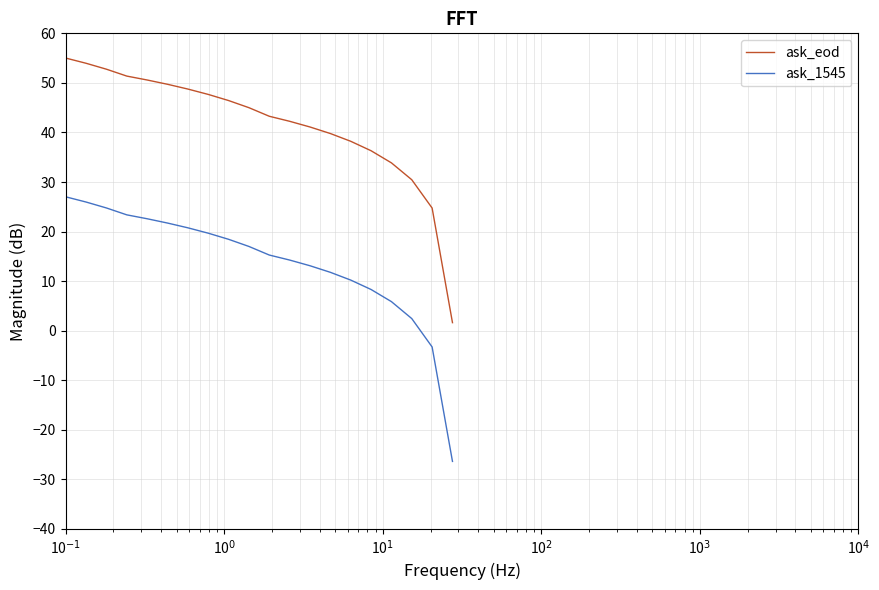

What is the minimum value shown in the chart?

-26.4